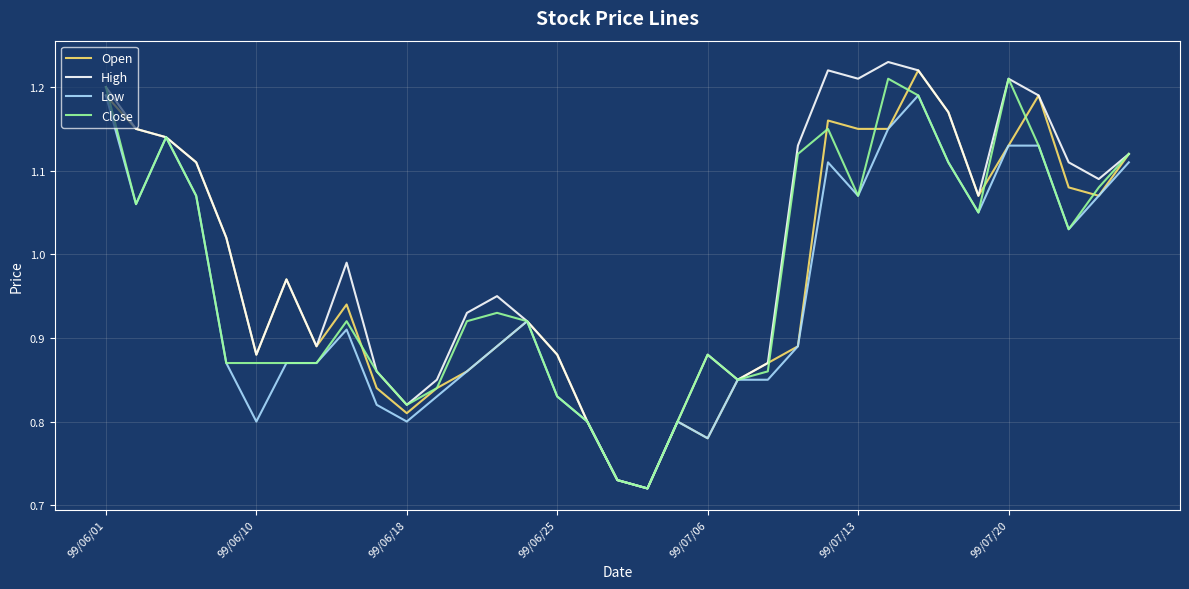

Which series has the largest total across all categories?

High